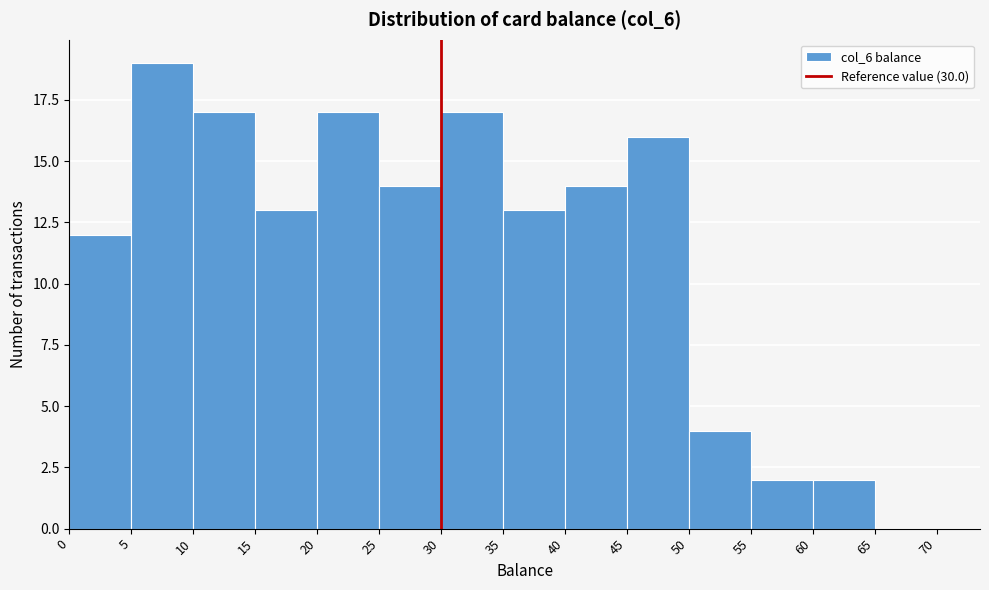

Reading left to right, transcribe this chart: for each bar, give the range it covers on the x-axis and its height. The values are not printed on the chart, so give them approximately, as read against the axis.

0 to 5: 12
5 to 10: 19
10 to 15: 17
15 to 20: 13
20 to 25: 17
25 to 30: 14
30 to 35: 17
35 to 40: 13
40 to 45: 14
45 to 50: 16
50 to 55: 4
55 to 60: 2
60 to 65: 2
65 to 70: 0